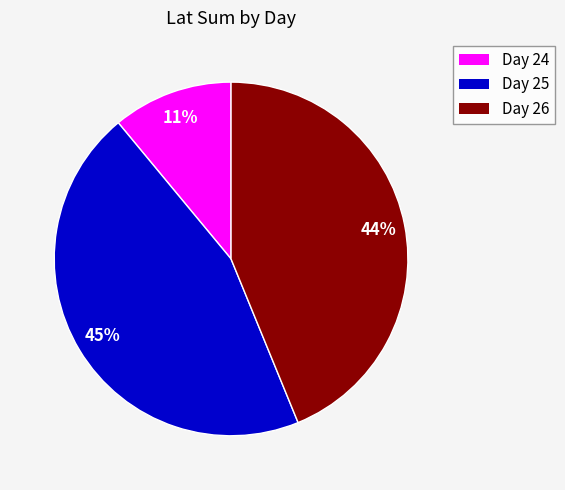

To the nearest percent, what is the difference between the largest and smallest slice percentages?

34%